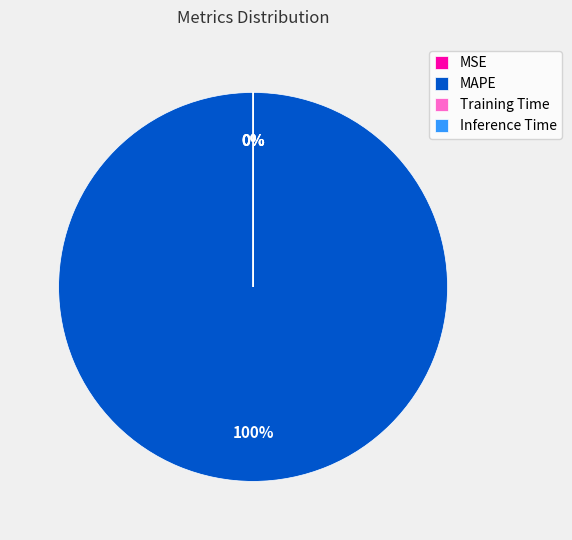

Is it true that MAPE is 89% of the pie?

False